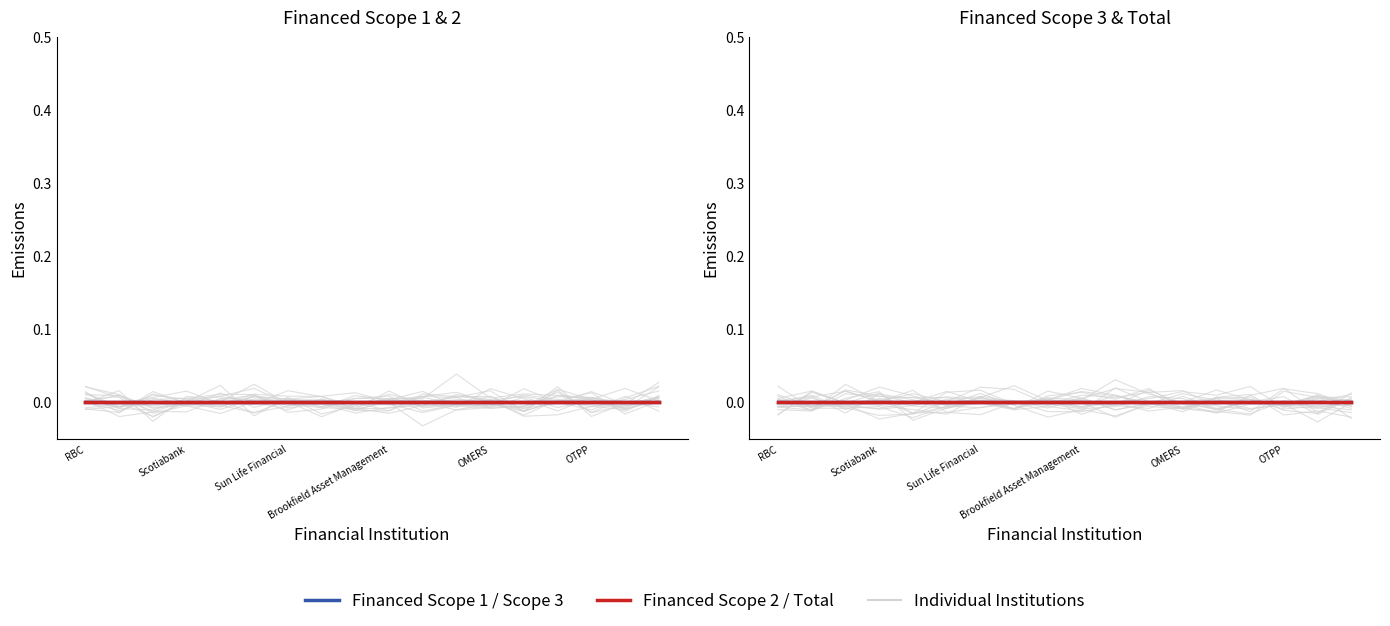

What position from the left is 8?

9